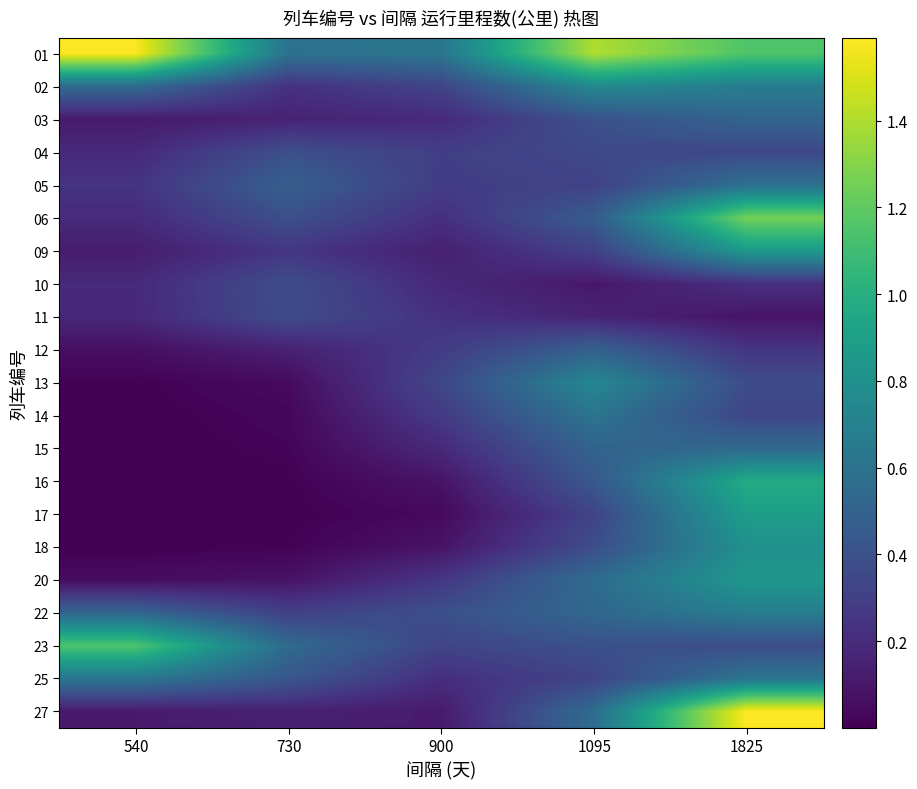

How many categories are shown in the chart?

5